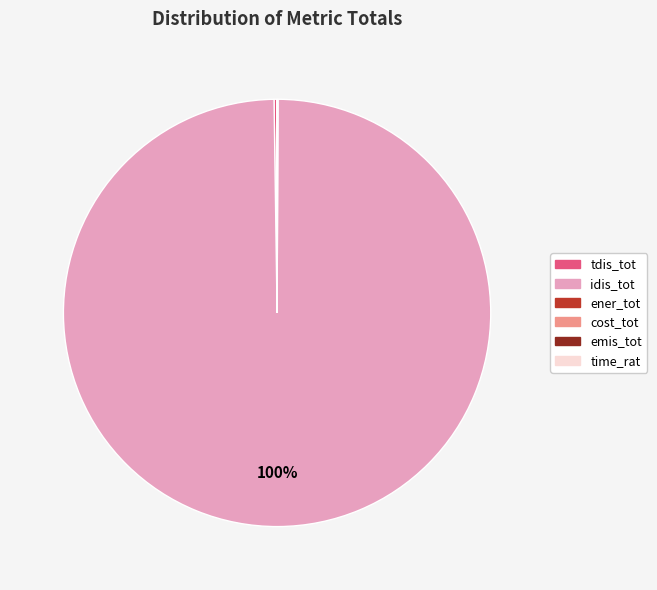

Which slice is the largest?

idis_tot